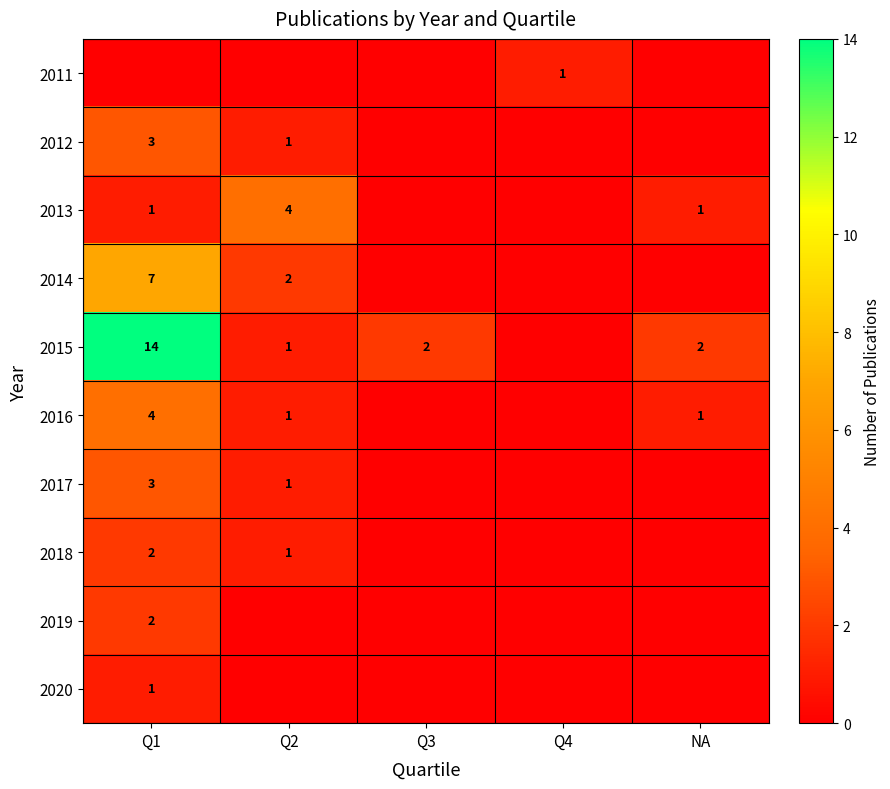

How many series are shown in this chart?

10